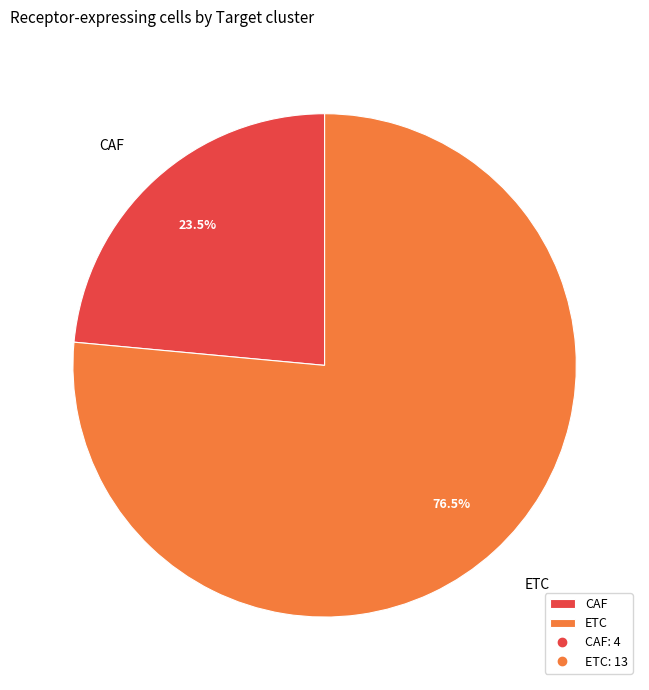

What percentage do CAF and ETC together represent?

100.0%